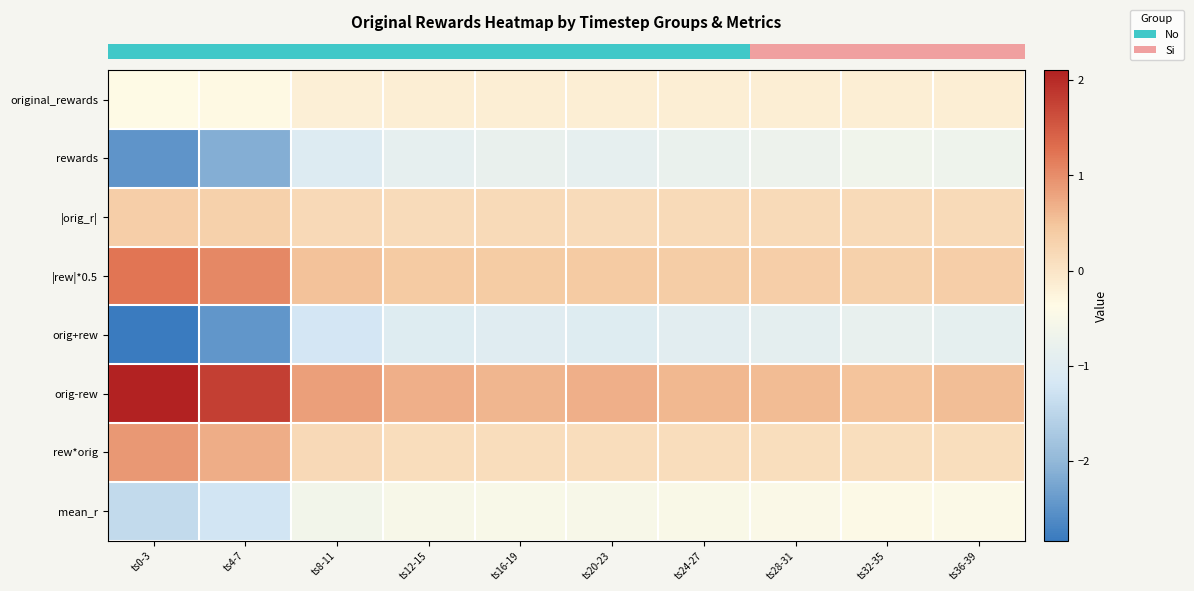

At which category is the sum across all series the highest?

ts32-35